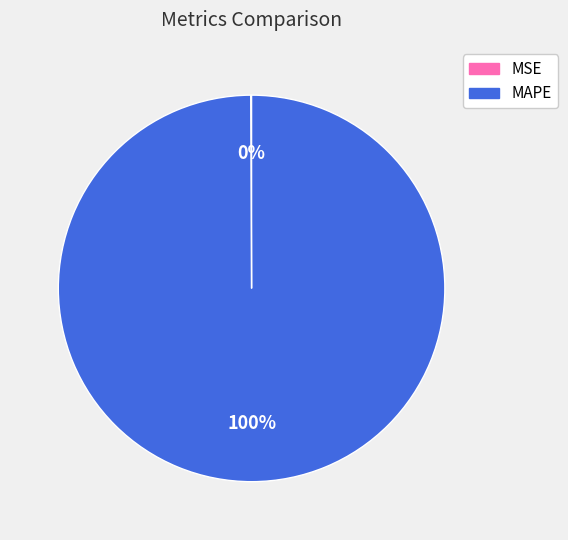

To the nearest percent, what is the difference between the largest and smallest slice percentages?

100%